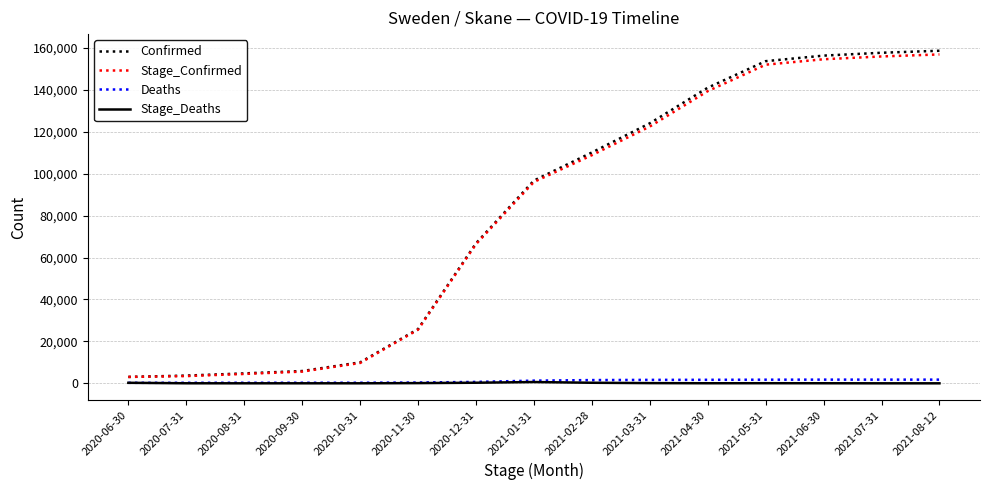

What is the difference between the maximum and minimum values in the Confirmed series?

155588